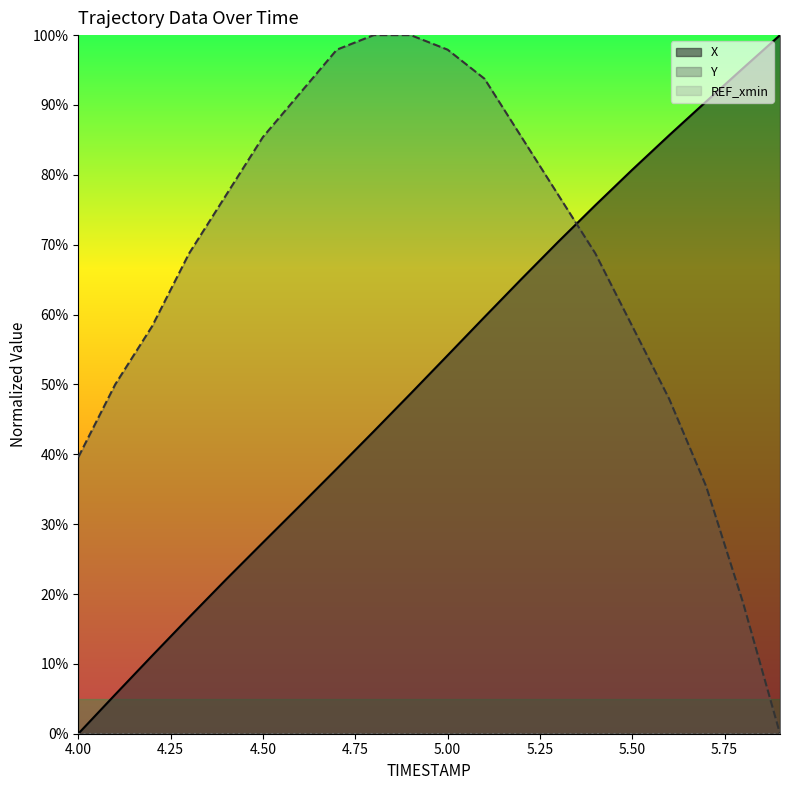

What is the label of the 3rd point from the right?

5.7